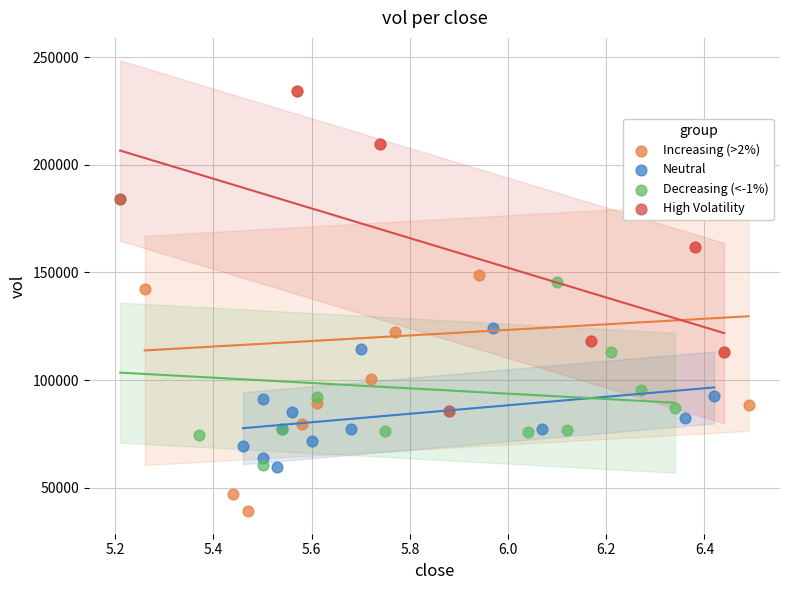

Which series has the widest spread of Y values?

Increasing (>2%)